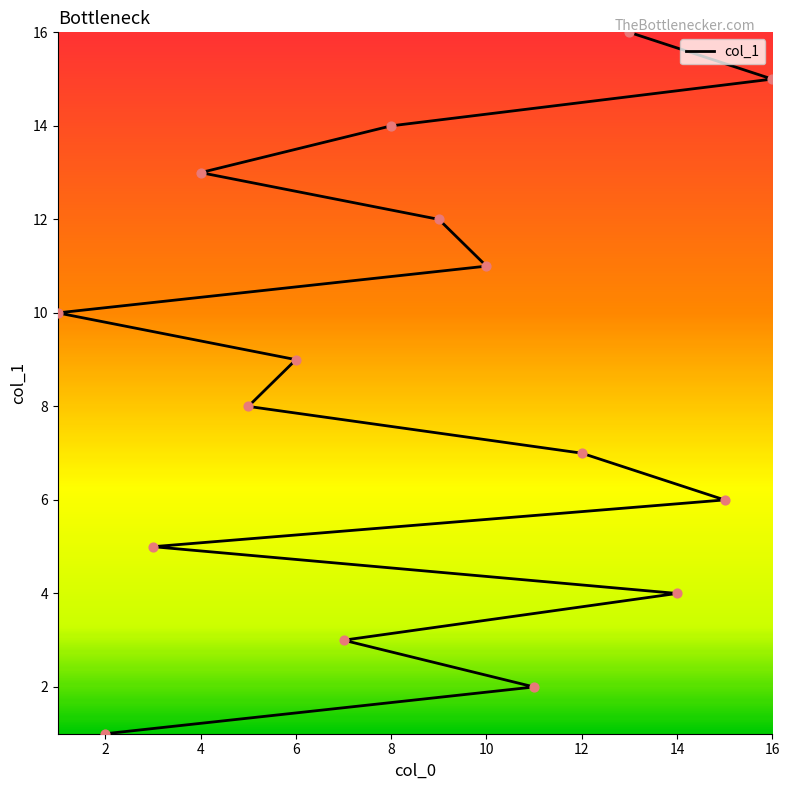

What is the change in value from 10 to 4?

+2